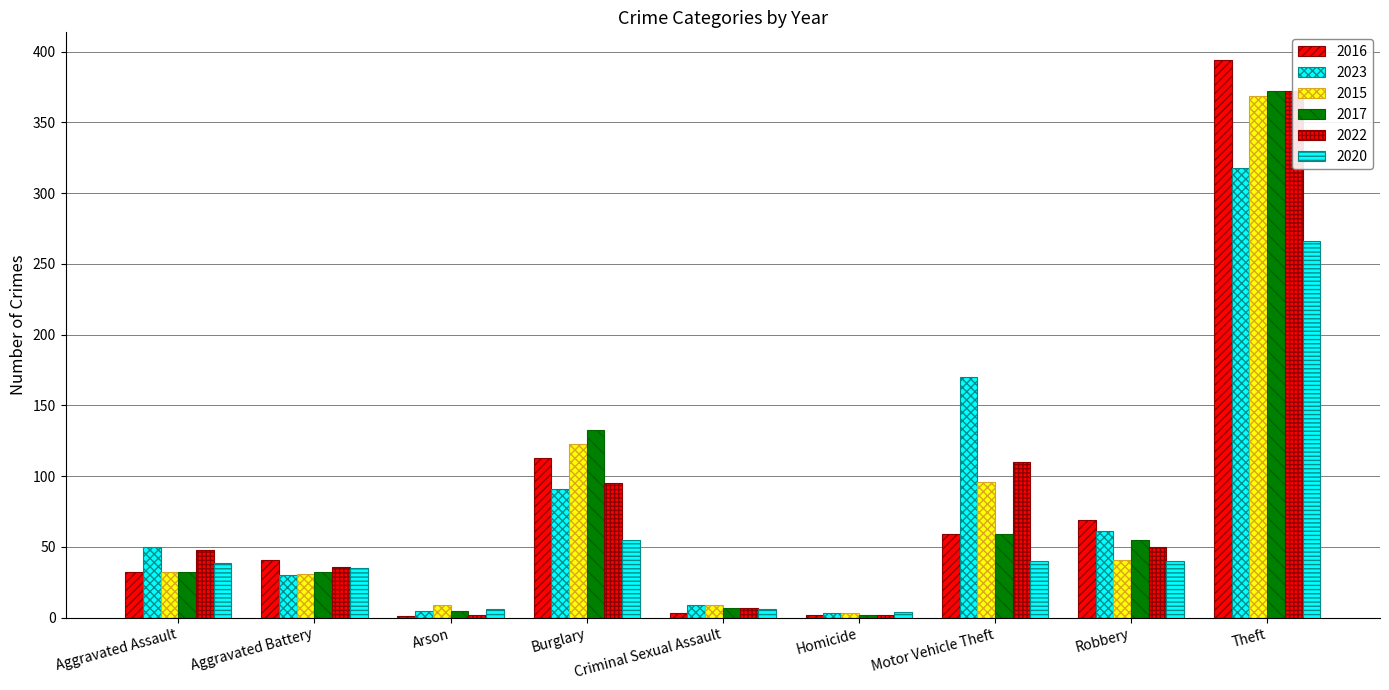

Is the value of 2020 at Arson greater than the value of 2016 at Theft?

No